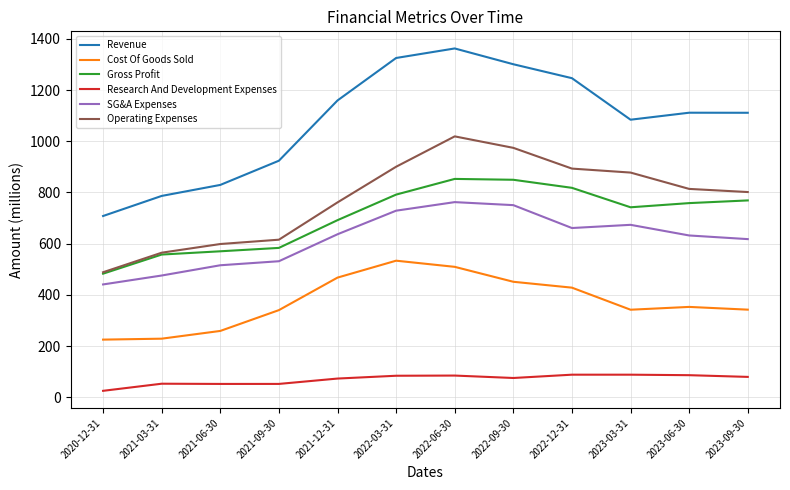

What is the approximate value of SG&A Expenses at 2023-03-31?

673.7